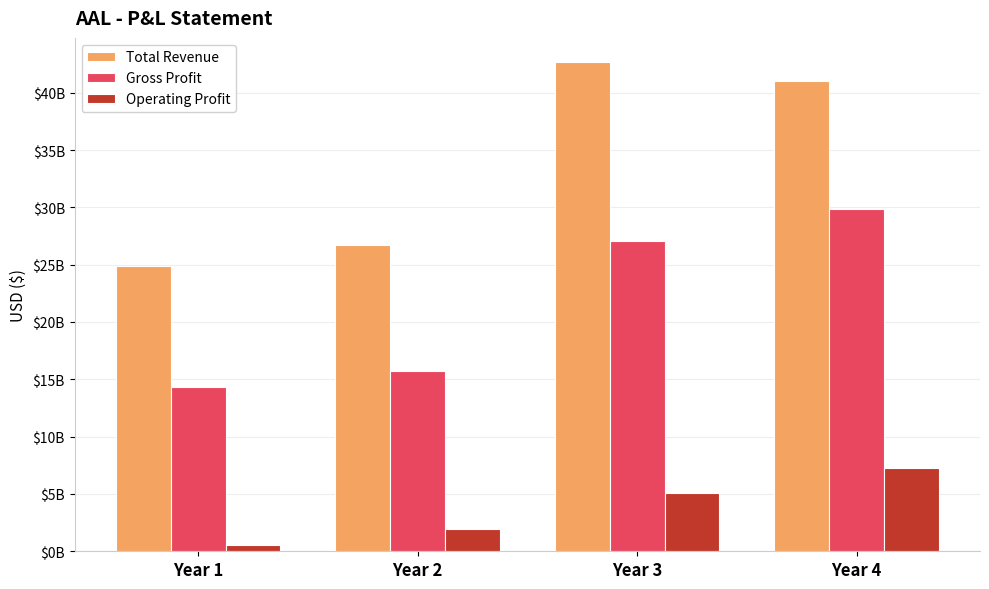

What is the sum of all Total Revenue values?

135238000000